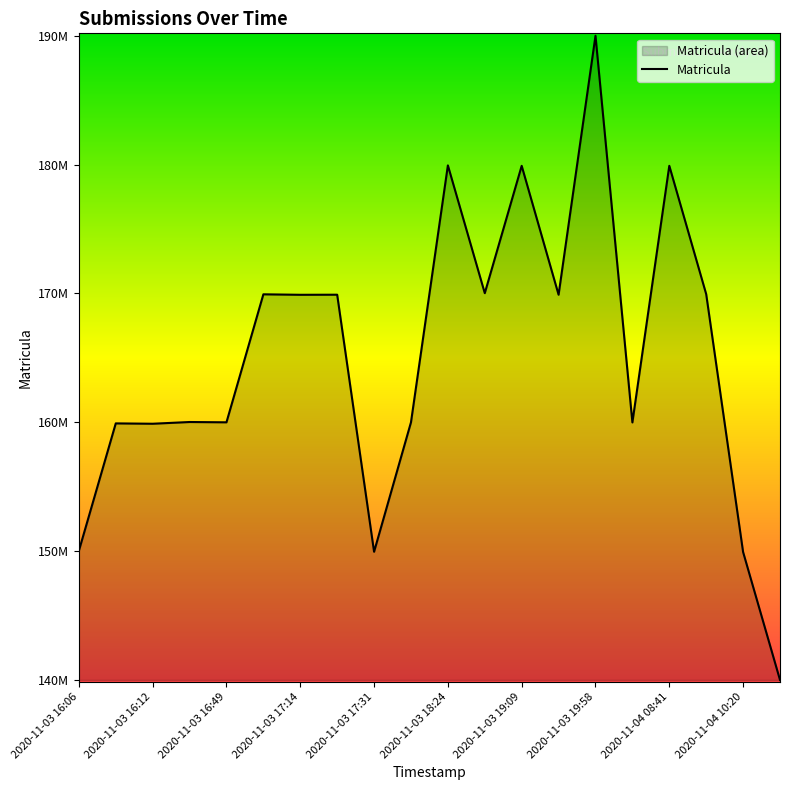

Which category has the highest value across all series?

2020-11-03 19:58